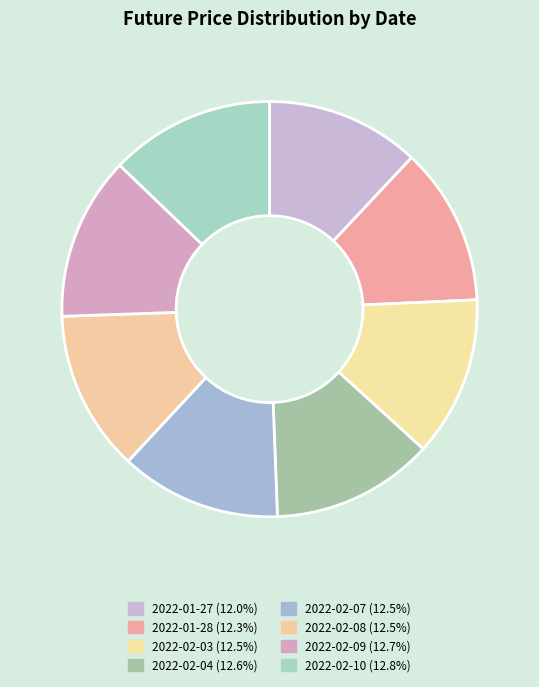

How many segments does this pie chart have?

8